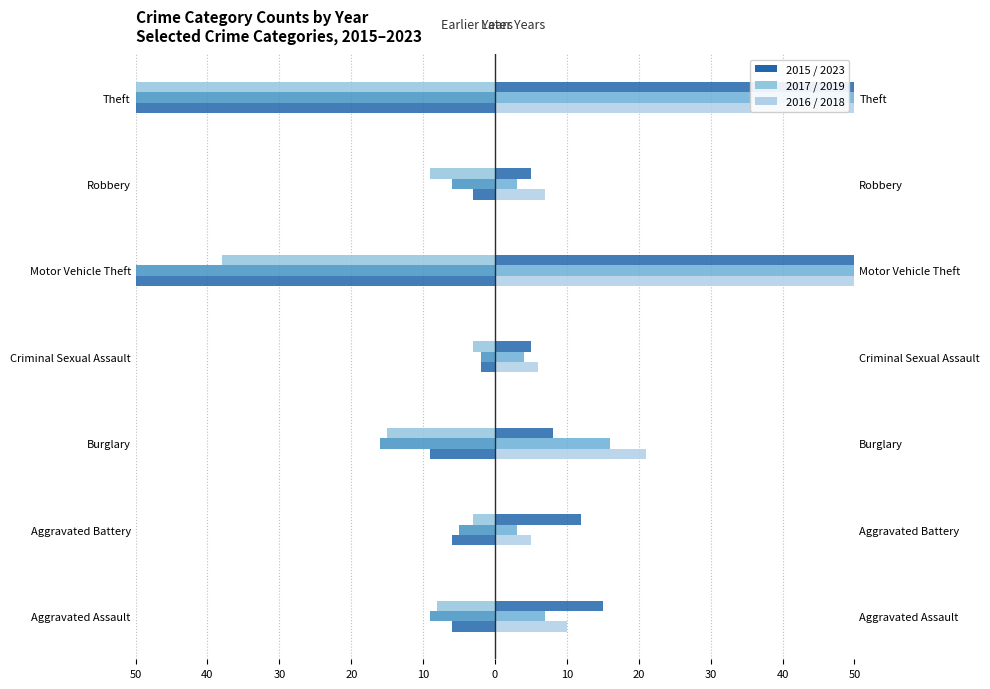

How many bars are there in each group?

6